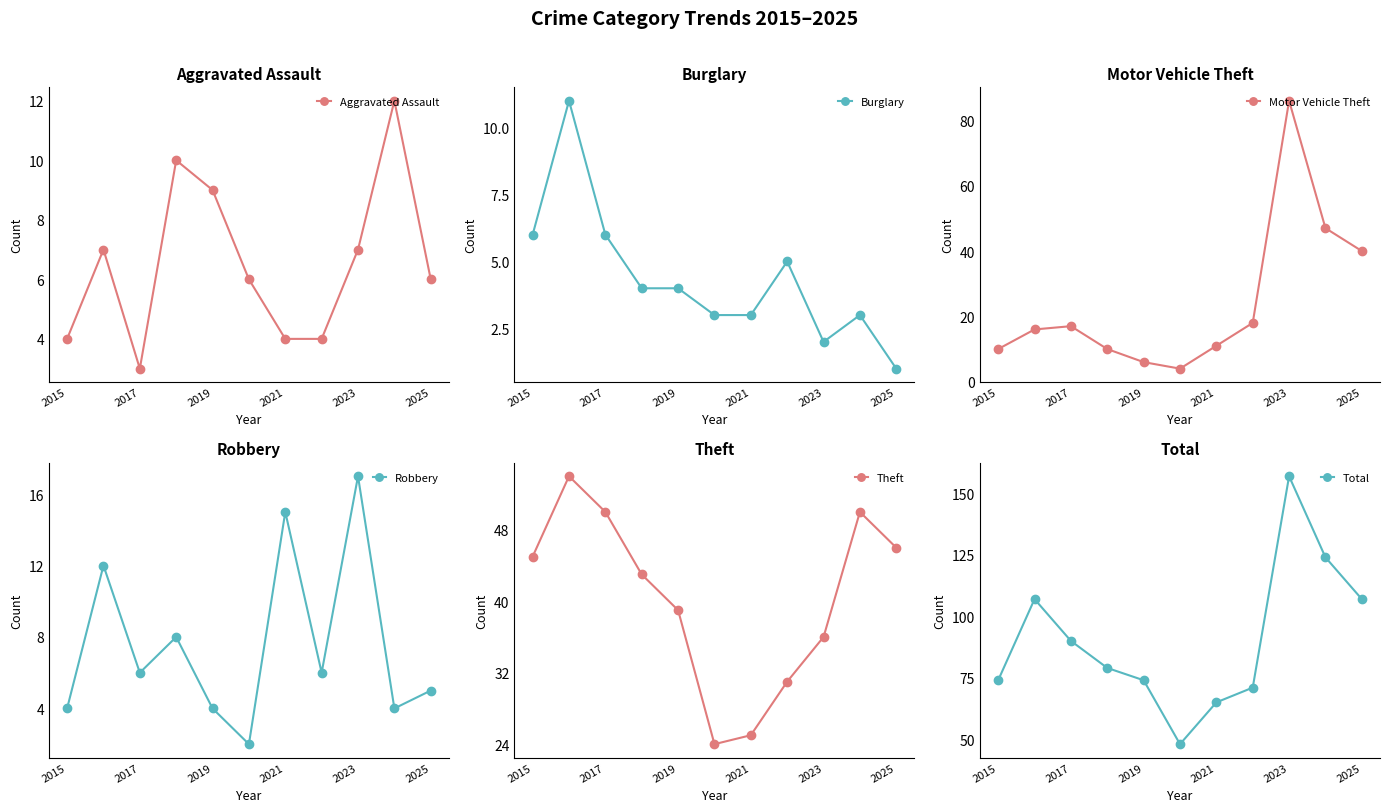

What is the minimum value for Aggravated Assault?

3